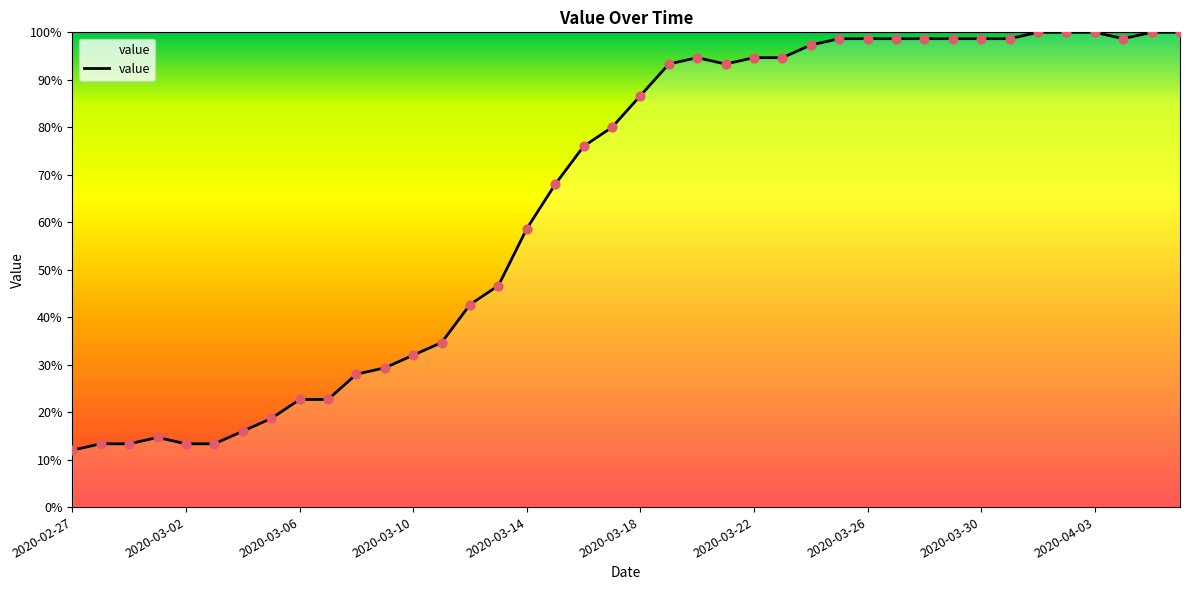

What is the greatest value displayed?

100.0